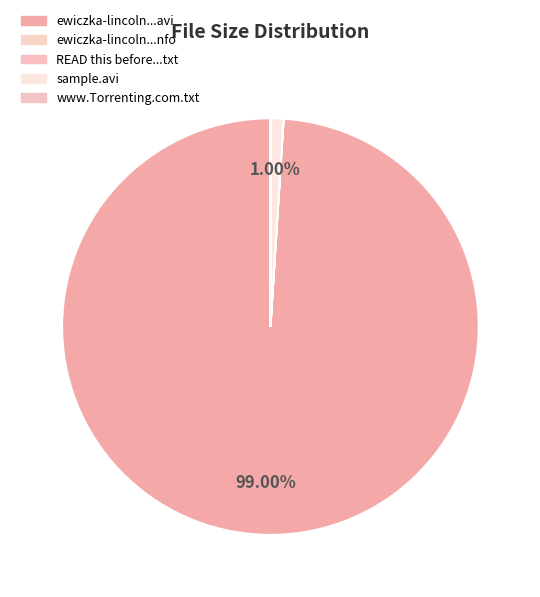

How many segments does this pie chart have?

5